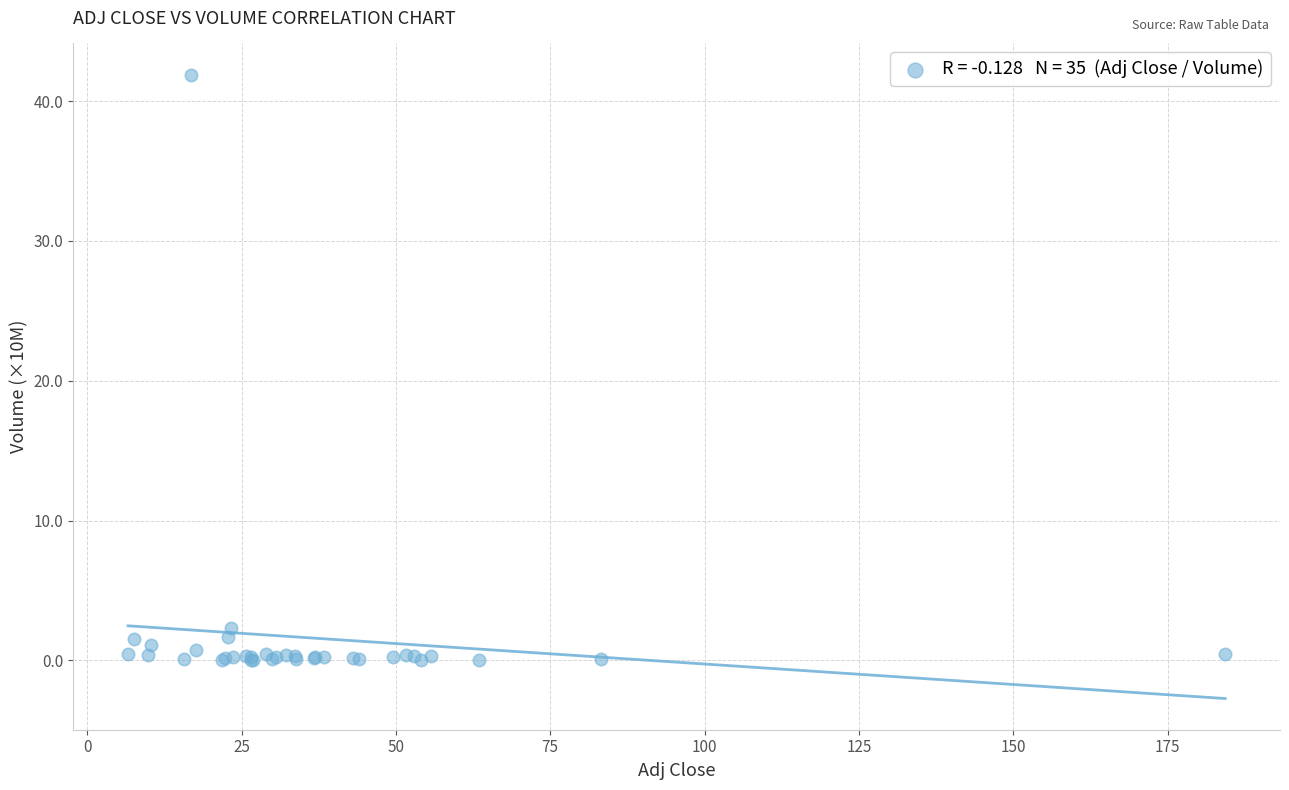

What Y value in the scatter plot is closest to 20?

2.3